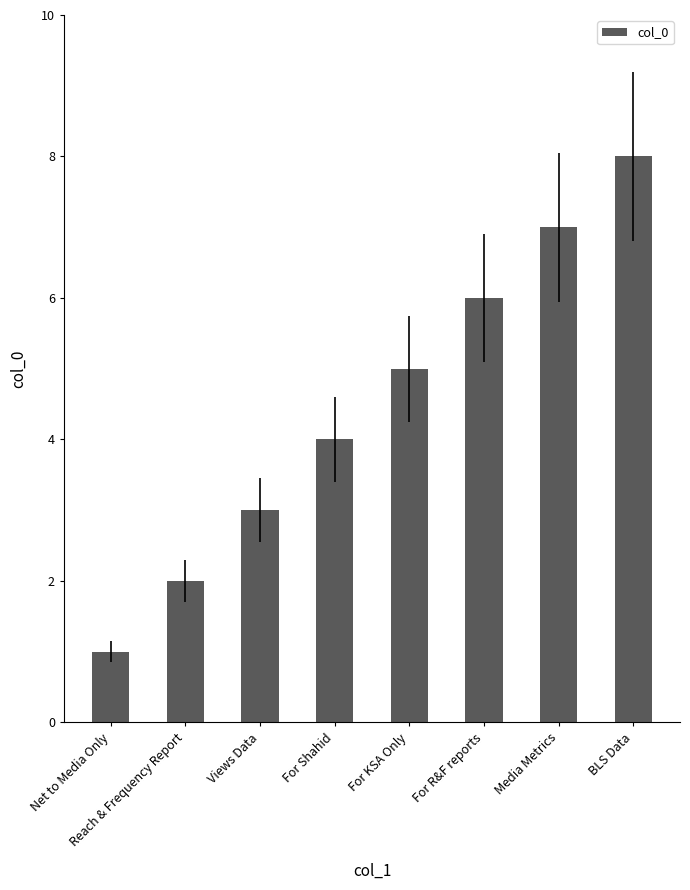

What is the change in value from Views Data to BLS Data?

+5